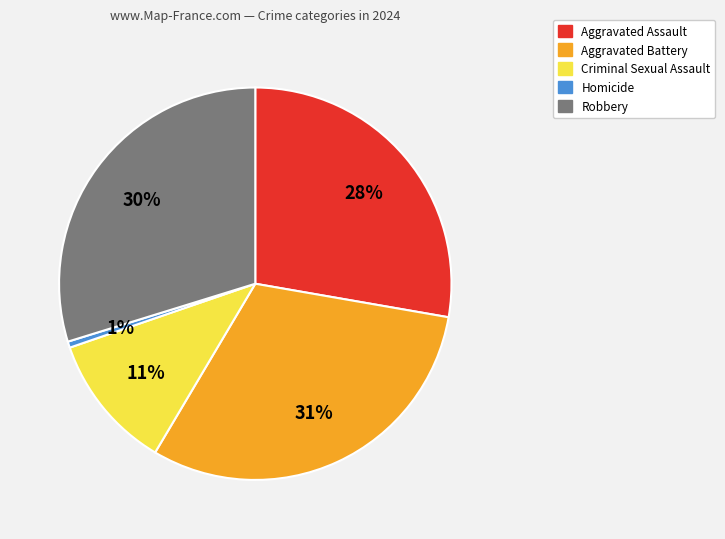

To the nearest percent, what portion does Aggravated Assault represent?

28%